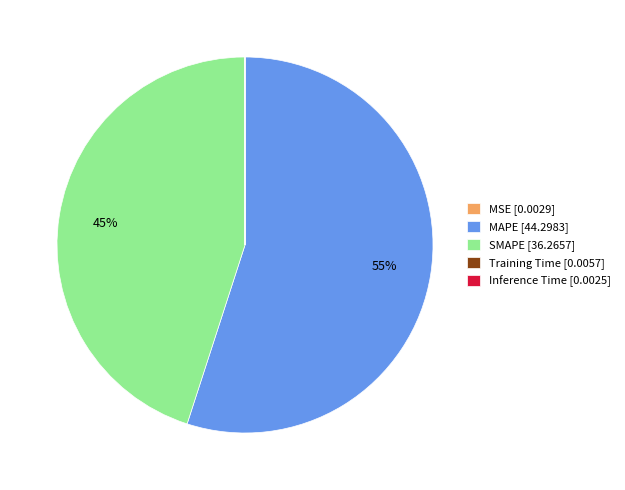

To the nearest percent, what portion does MAPE [44.2983] represent?

55%